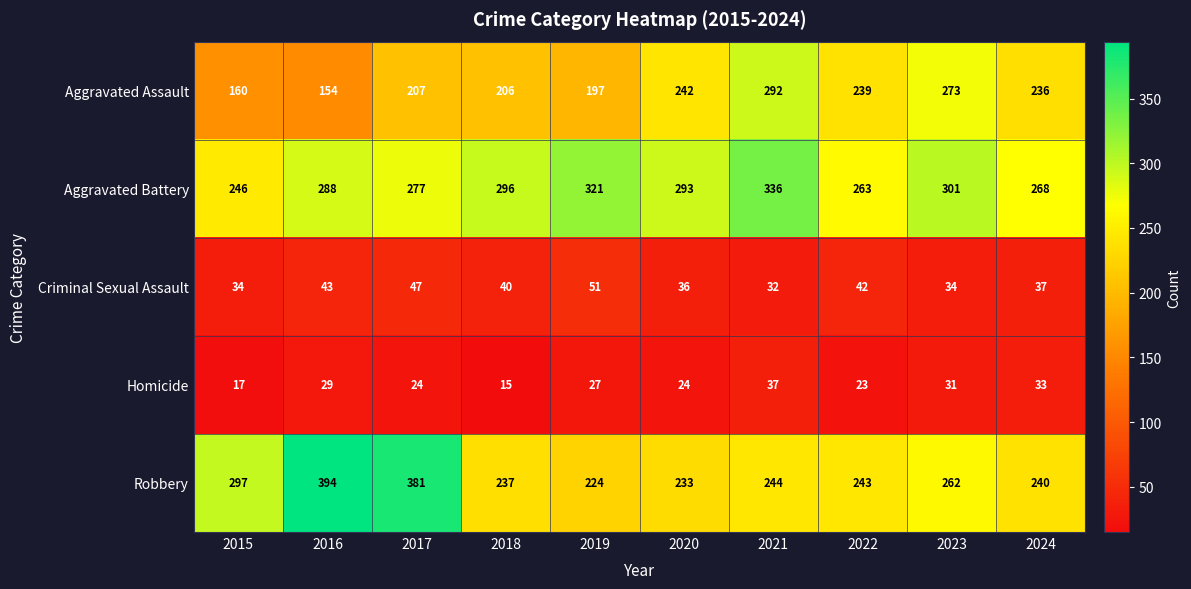

Which category has the highest value across all series?

2016